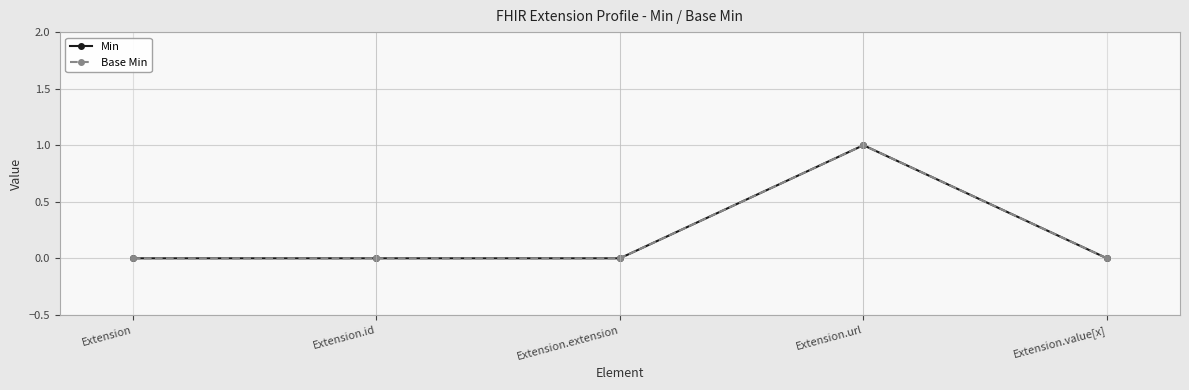

Reading left to right, list all the values displayed in this chart.

Min: Extension=0	Extension.id=0	Extension.extension=0	Extension.url=1	Extension.value[x]=0
Base Min: Extension=0	Extension.id=0	Extension.extension=0	Extension.url=1	Extension.value[x]=0